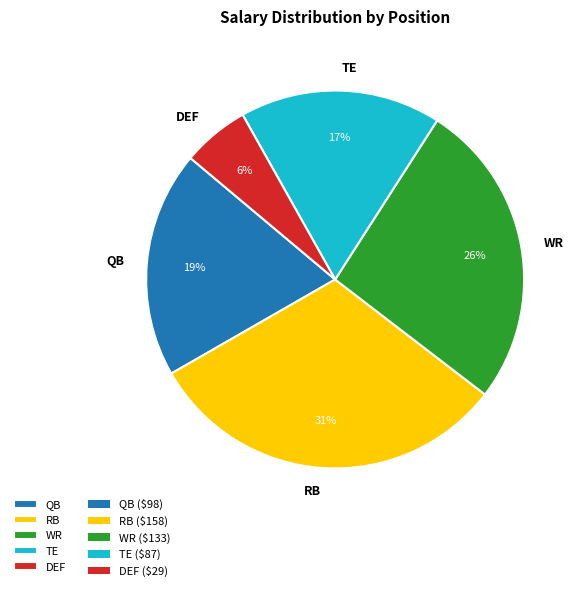

Combined, do QB and WR account for over 50%?

No